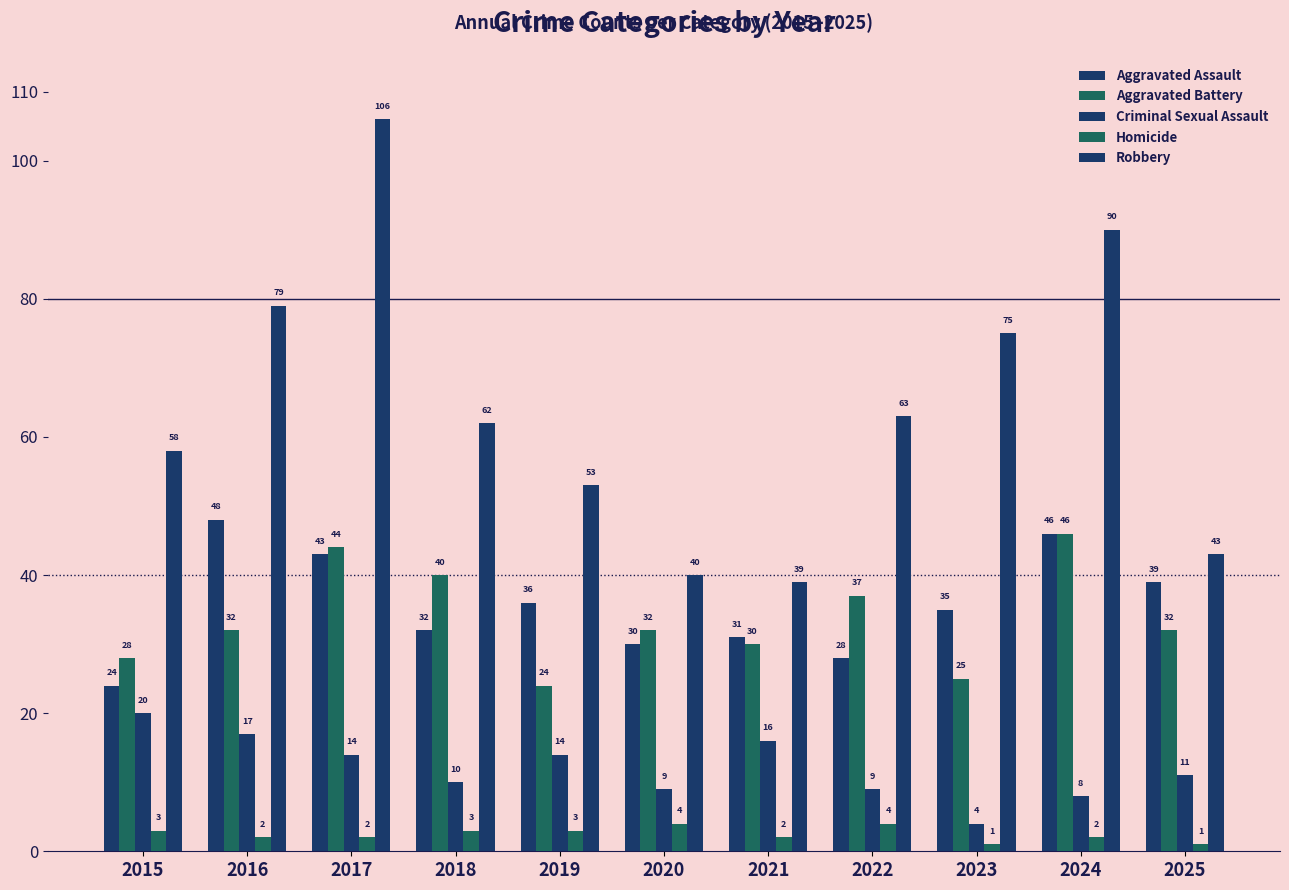

How many groups of bars are there?

11